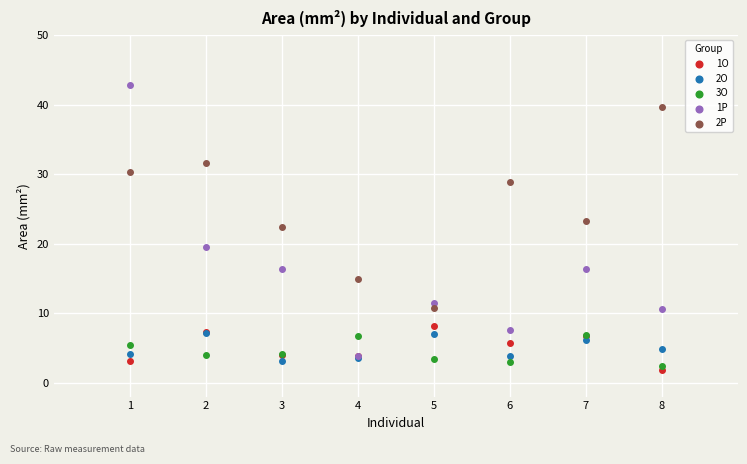

What are all the series names shown in the legend?

1O, 2O, 3O, 1P, 2P